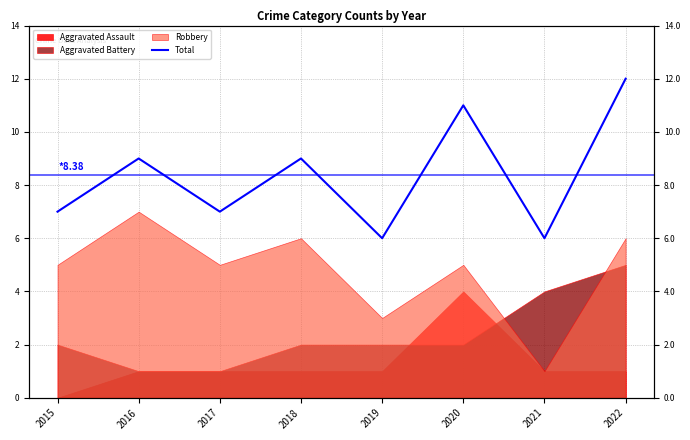

How many interior local peaks (higher than both neighbors) does the data have?

3